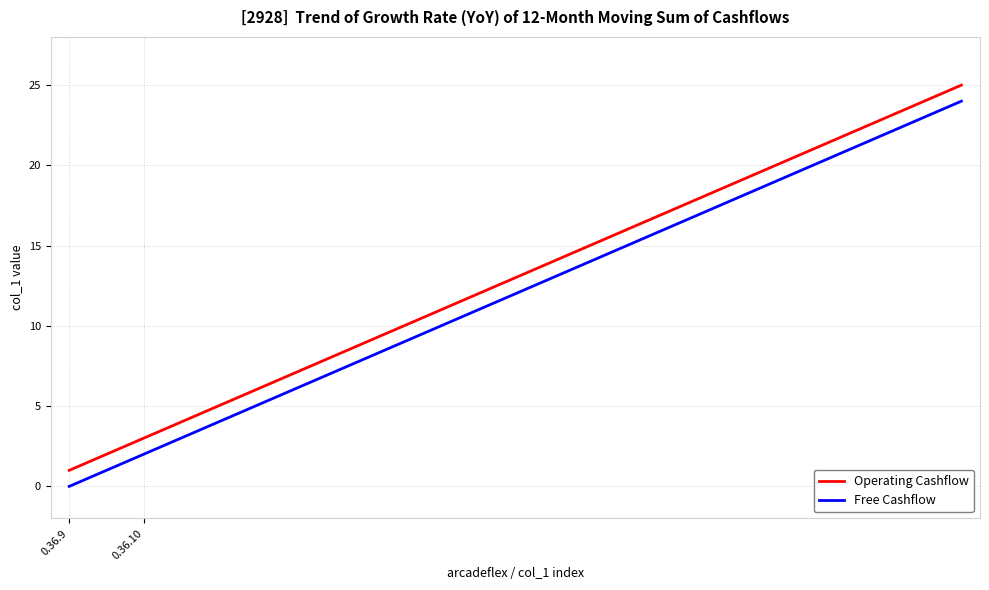

Reading right to left, list all the values displayed in this chart.

Operating Cashflow: 25	24	23	22	21	20	19	18	17	16	15	14	13	12	11	10	9	8	7	6	5	4	3	2	1
Free Cashflow: 24	23	22	21	20	19	18	17	16	15	14	13	12	11	10	9	8	7	6	5	4	3	2	1	0